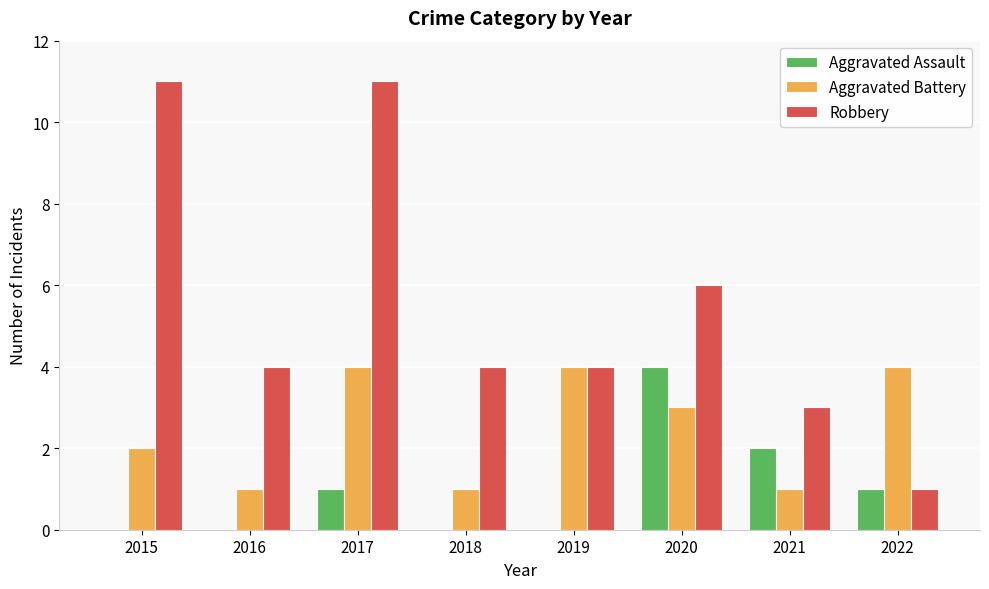

Which series has the widest spread of values?

Robbery